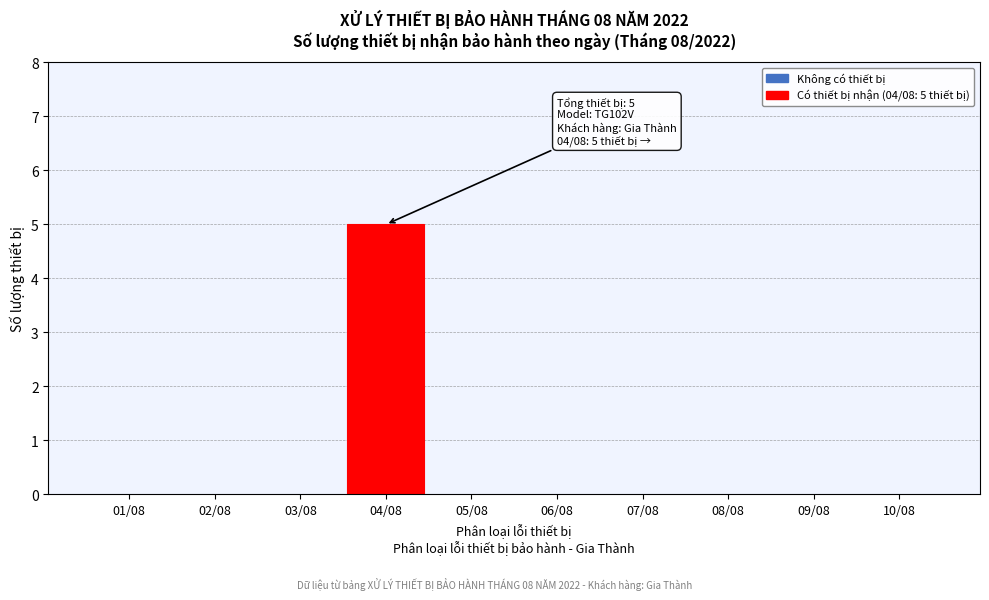

Reading right to left, list all the values displayed in this chart.

10/08=0	09/08=0	08/08=0	07/08=0	06/08=0	05/08=0	04/08=5	03/08=0	02/08=0	01/08=0